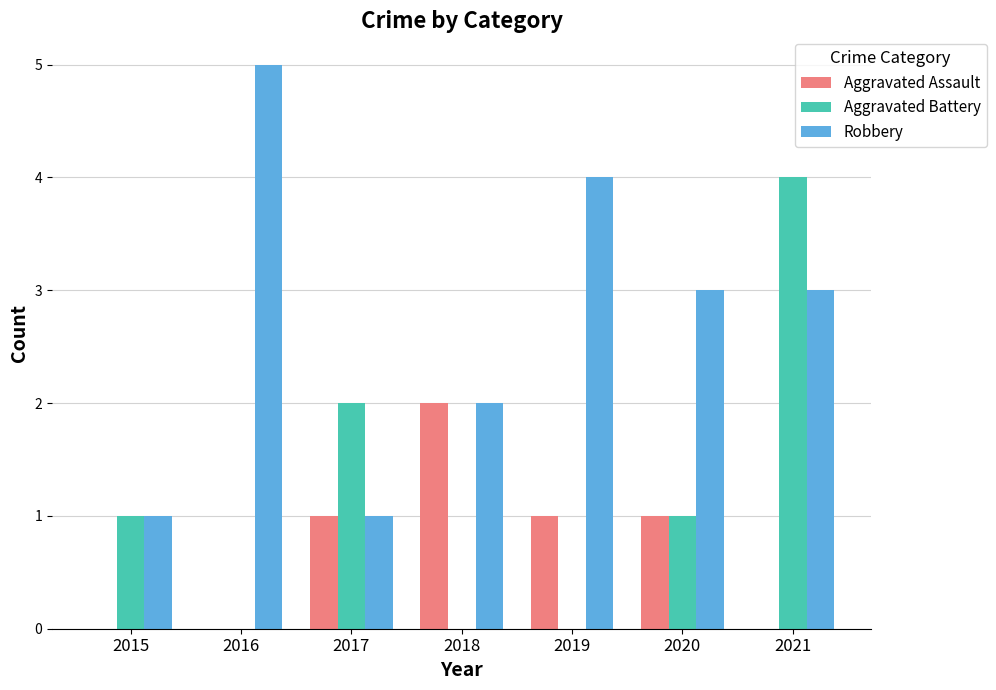

Is it true that Robbery equals 1 at 2021?

False